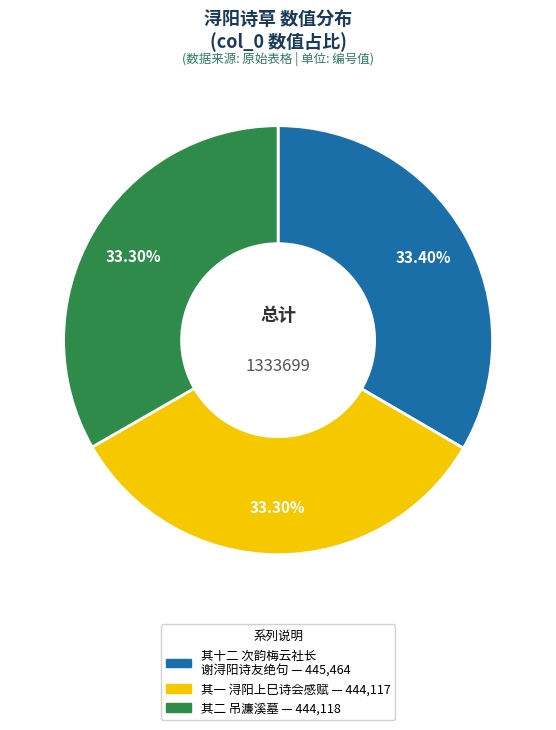

Does any single category account for the majority?

No